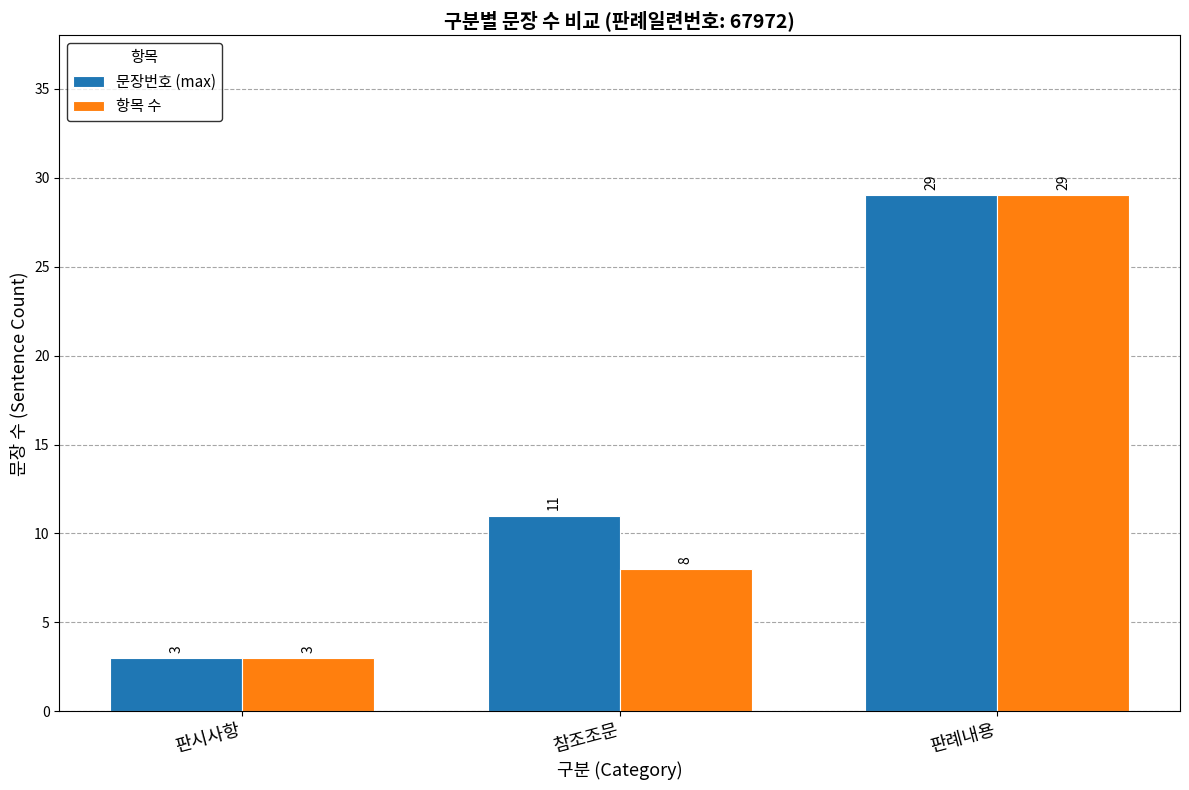

How many series are shown in this chart?

2